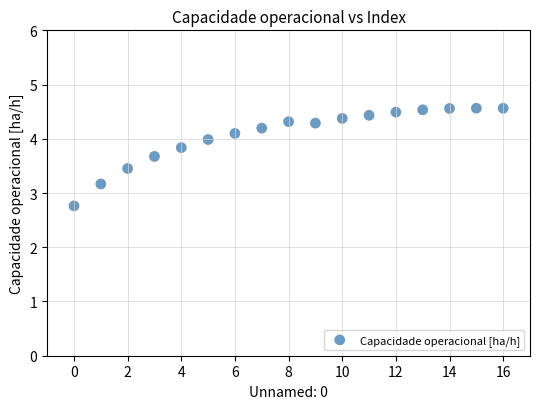

What Y value in the scatter plot is closest to 3?

3.2